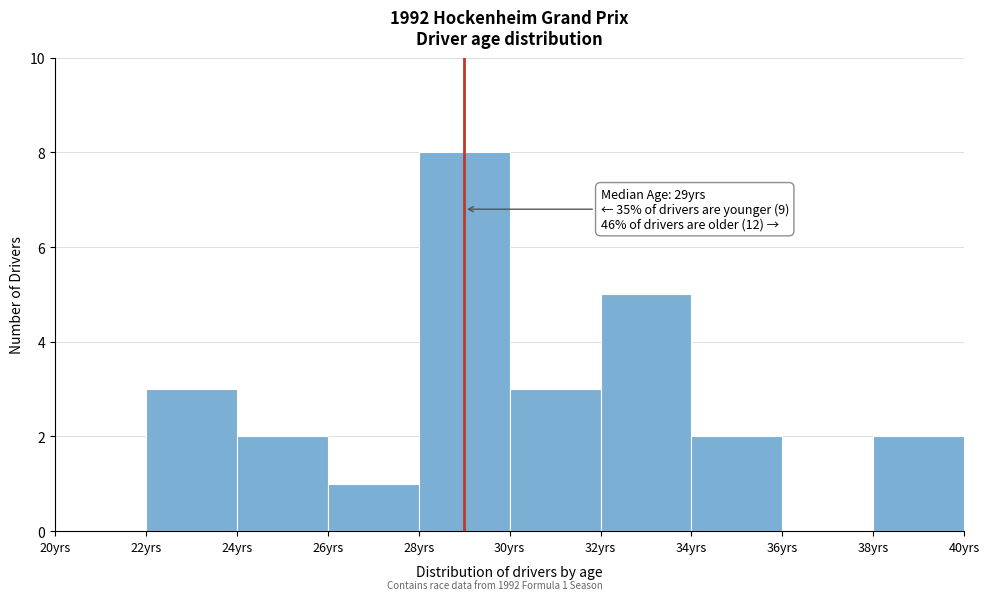

Which range on the x-axis has the tallest bar?

28 to 30